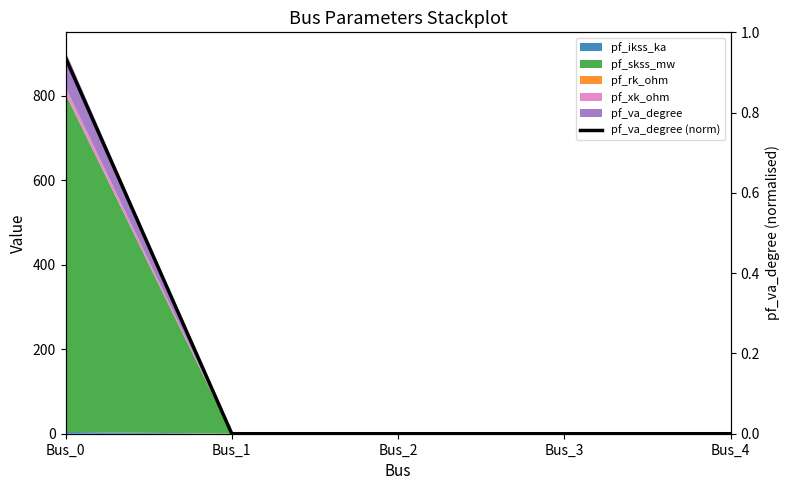

How many categories are shown in the chart?

5